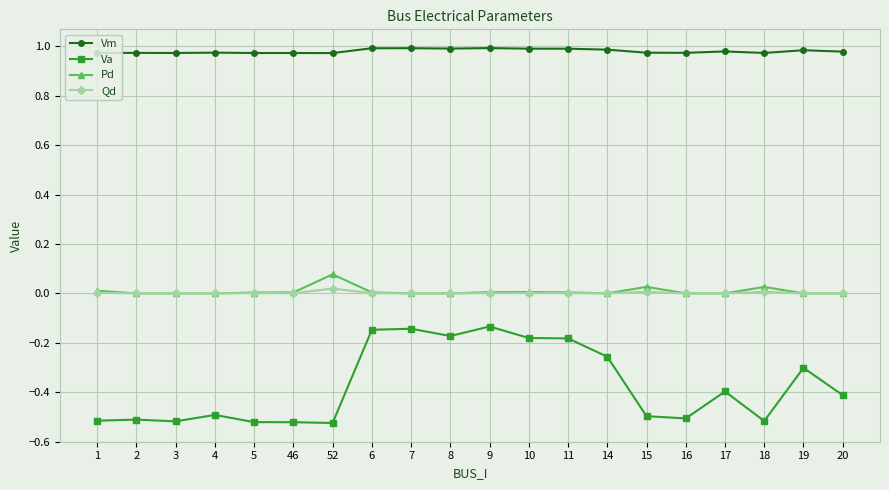

Which series has the widest spread of values?

Va